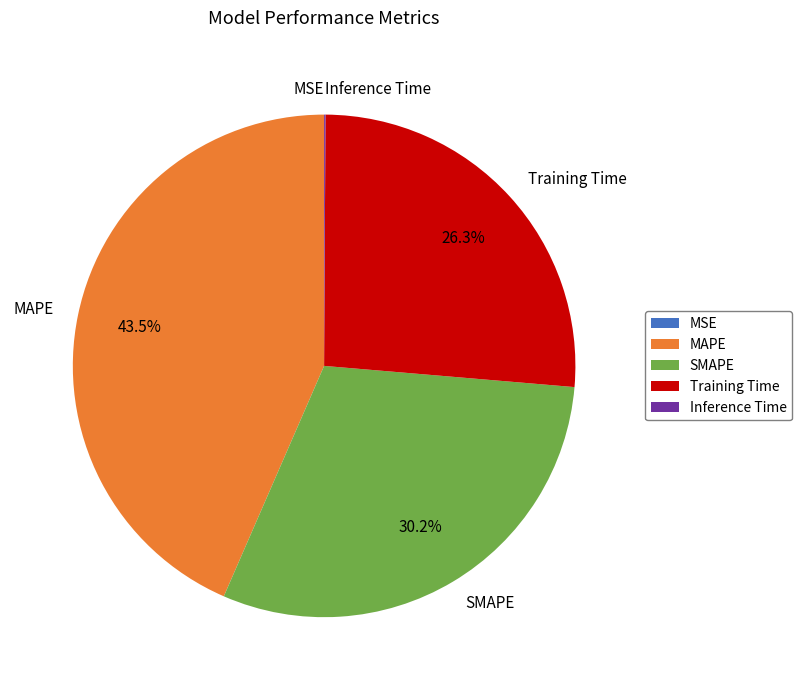

What portion of the pie excludes SMAPE?

69.8%